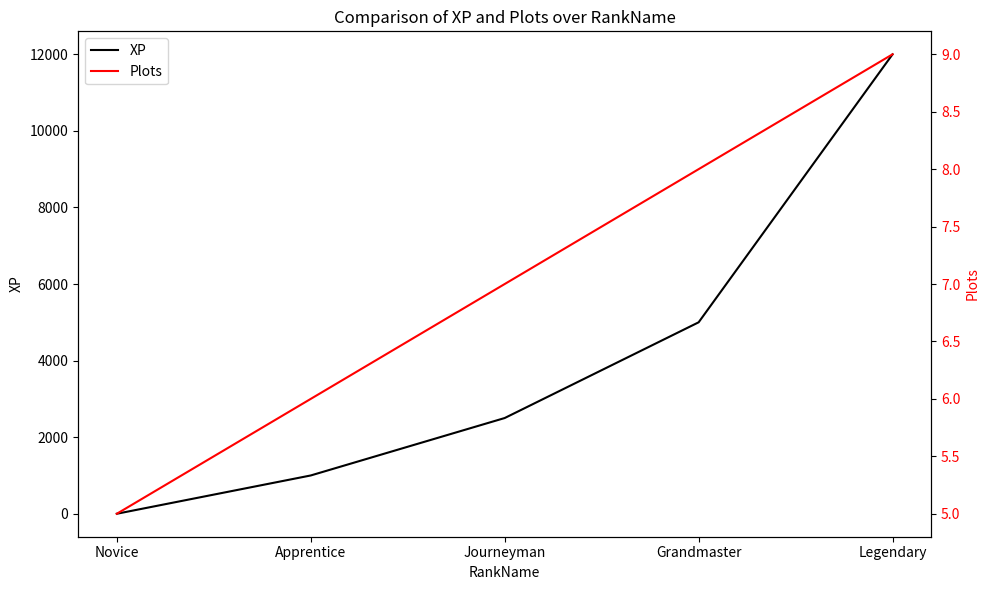

The value of Plots at Novice is 5. True or false?

True